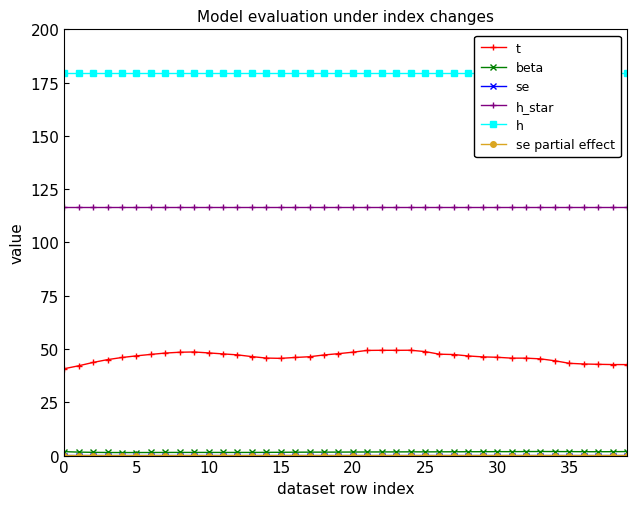

At which category is the sum across all series the highest?

24